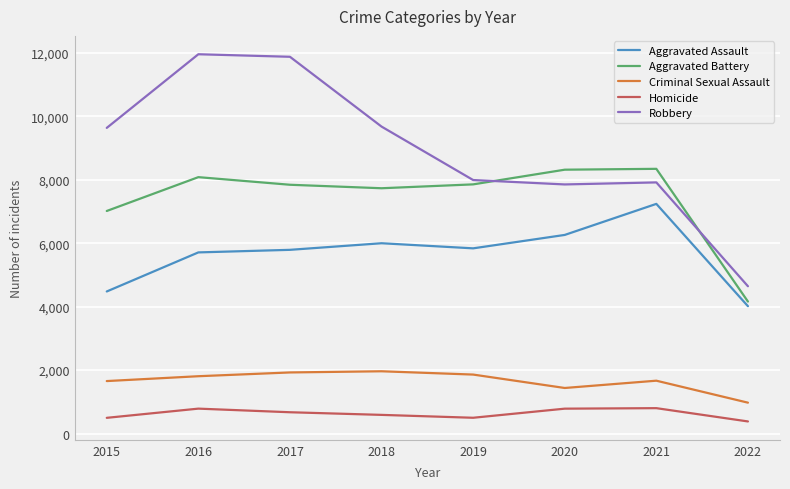

What is the minimum value shown in the chart?

382